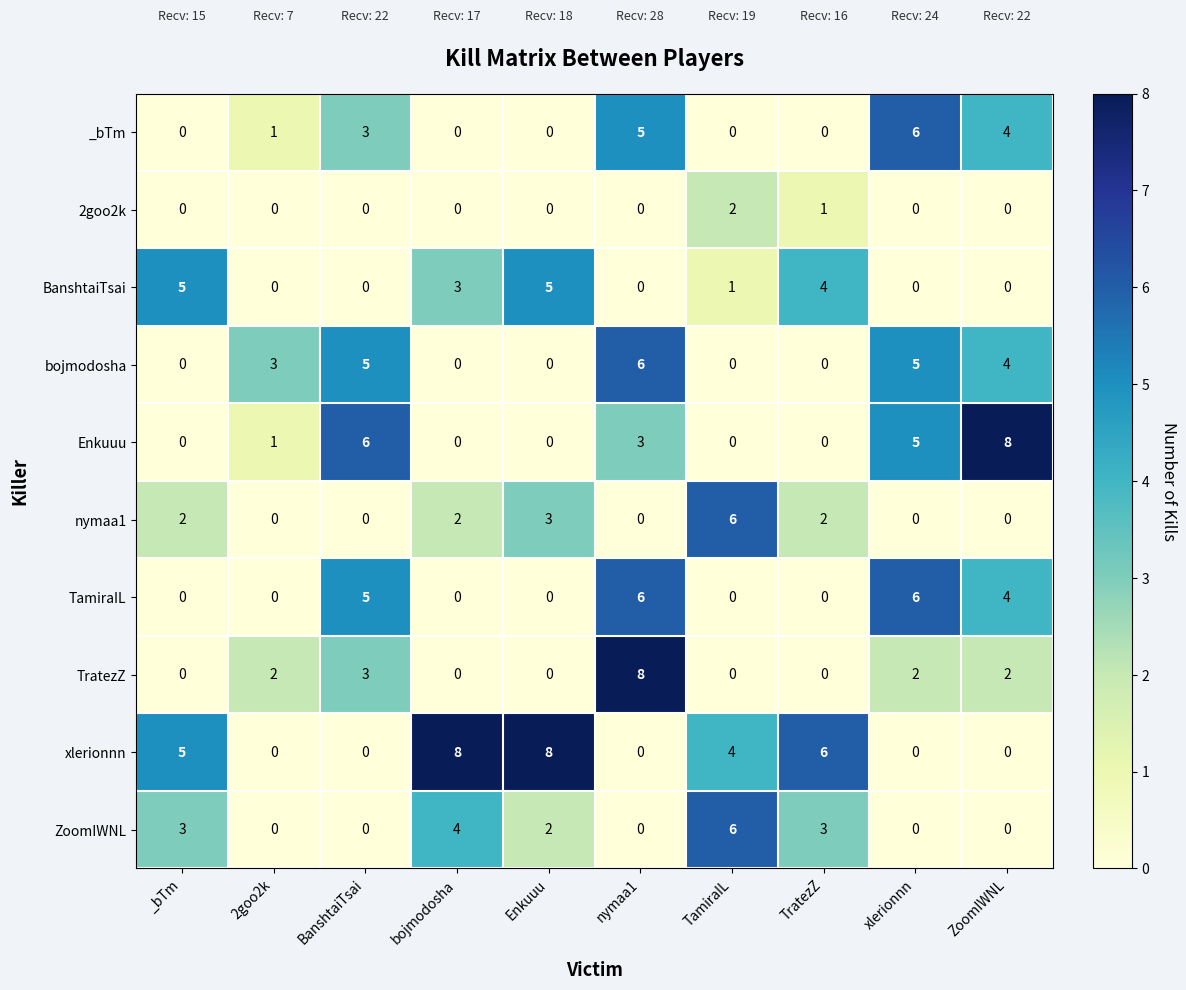

What is the highest value of the _bTm series?

6